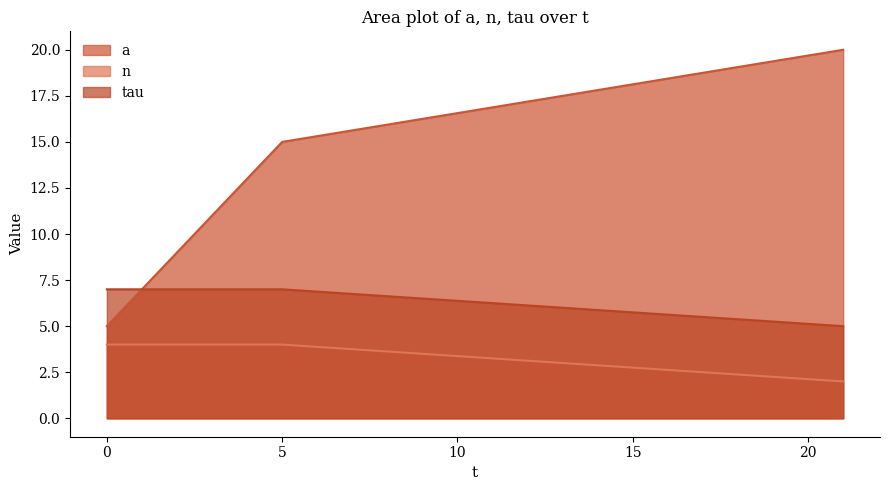

Is it true that n equals 2 at 21?

True